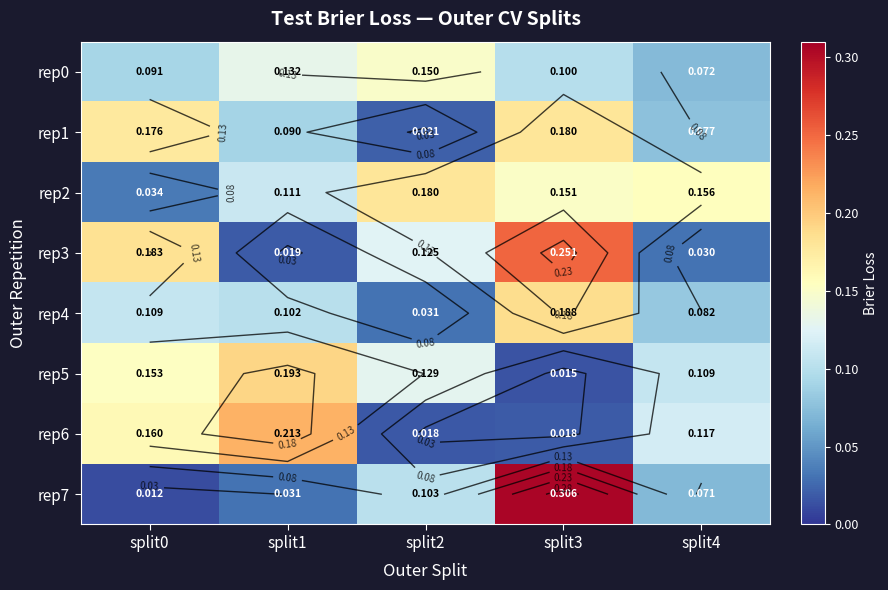

List the series in order of their peak value, lowest first.

rep0, rep1, rep2, rep4, rep5, rep6, rep3, rep7